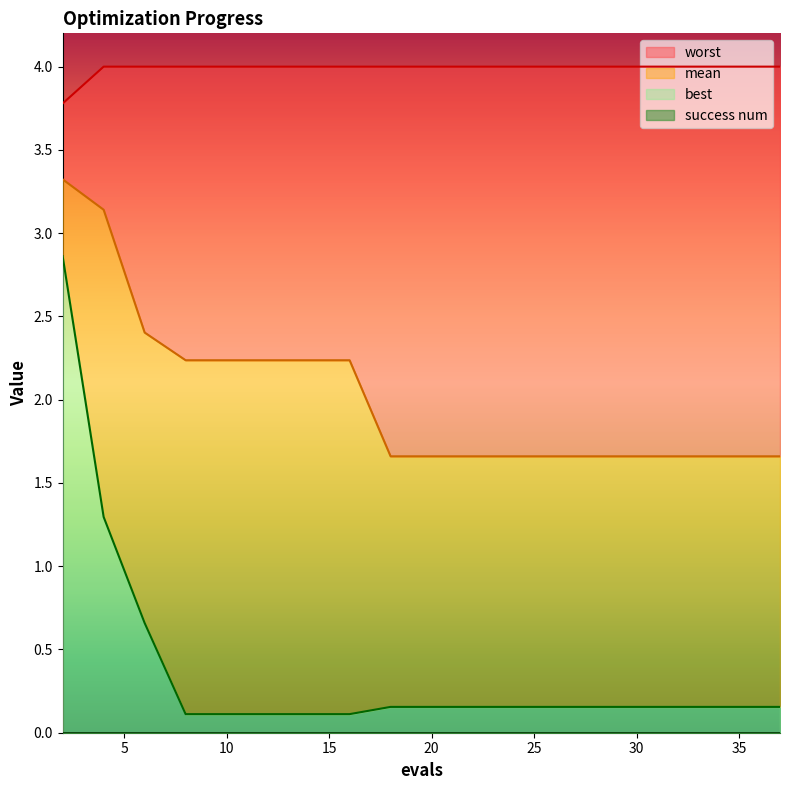

The value of worst at 23 is 4.0. True or false?

True